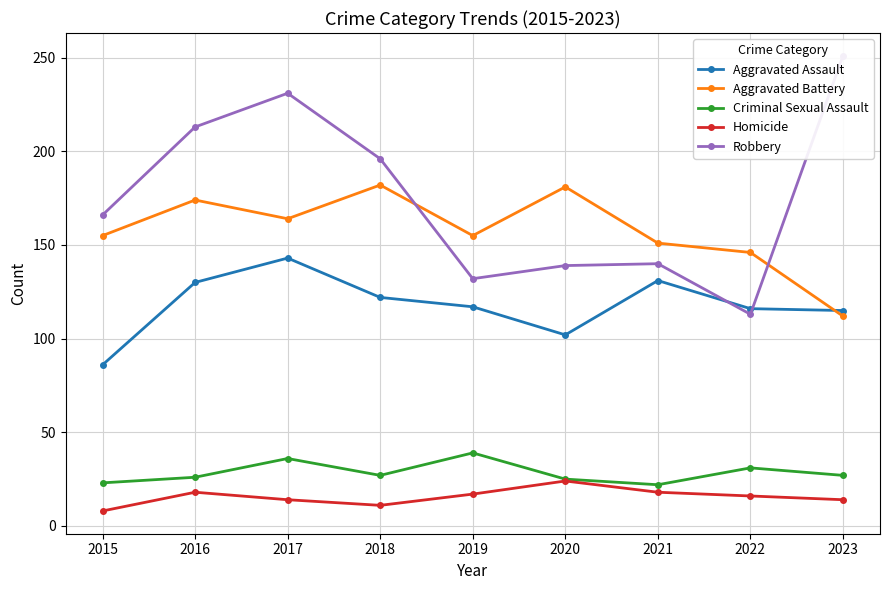

Rank the series at 2020 from lowest to highest value.

Homicide, Criminal Sexual Assault, Aggravated Assault, Robbery, Aggravated Battery